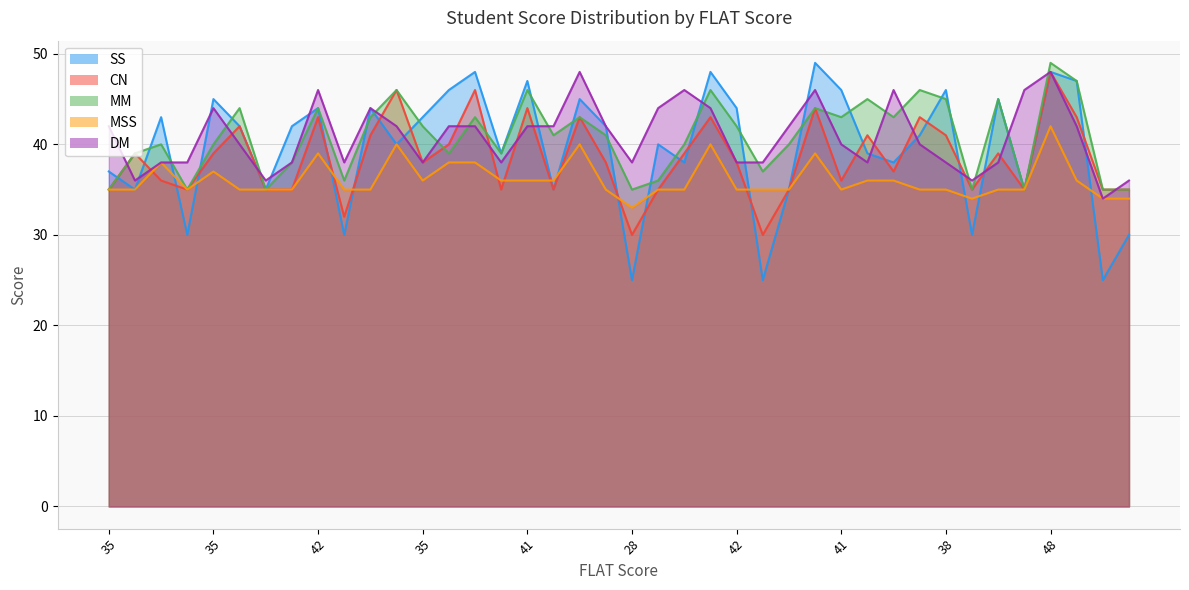

Is the value of SS at 41 greater than the value of MM at 35?

Yes